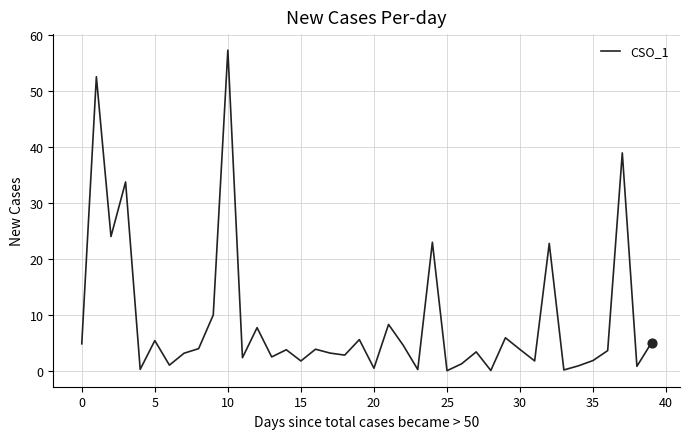

What is the difference between the maximum and minimum values?

57.3